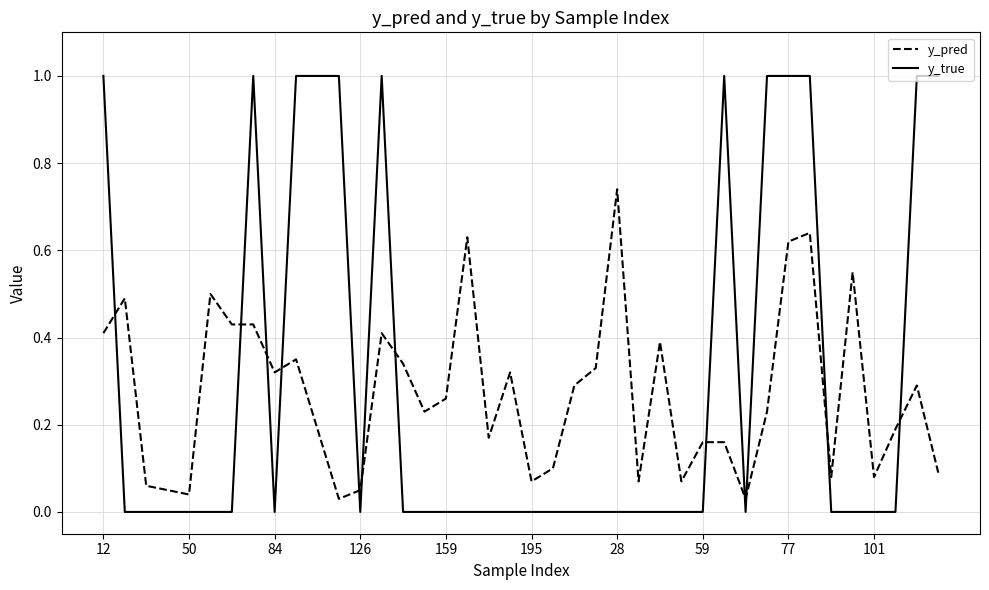

What is the maximum value shown in the chart?

1.0